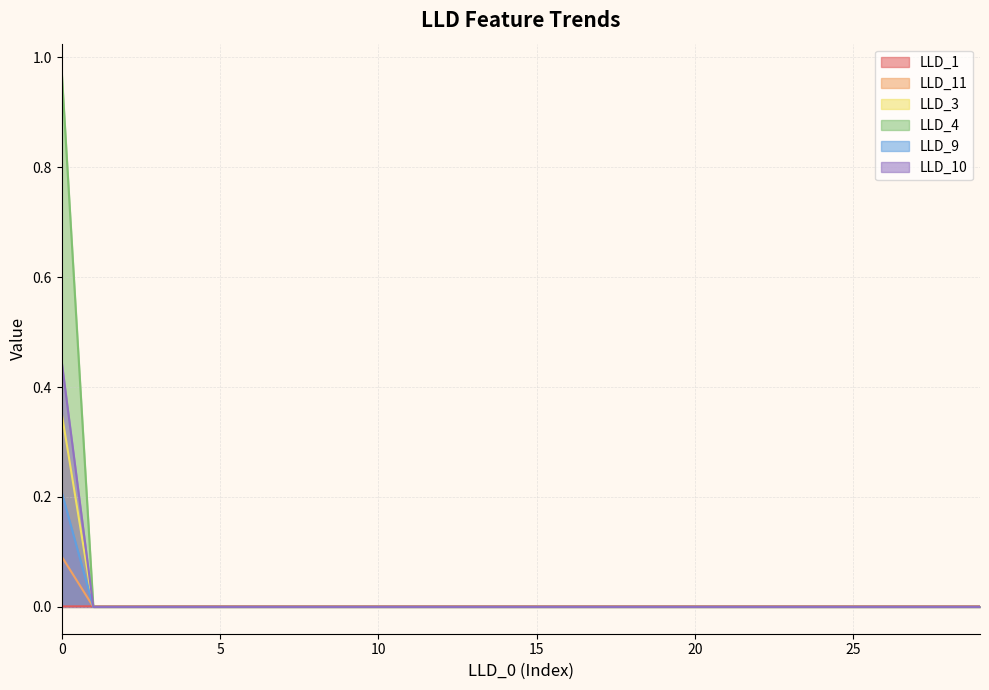

Which series ends up on top after the final intersection of LLD_1 and LLD_3?

LLD_1